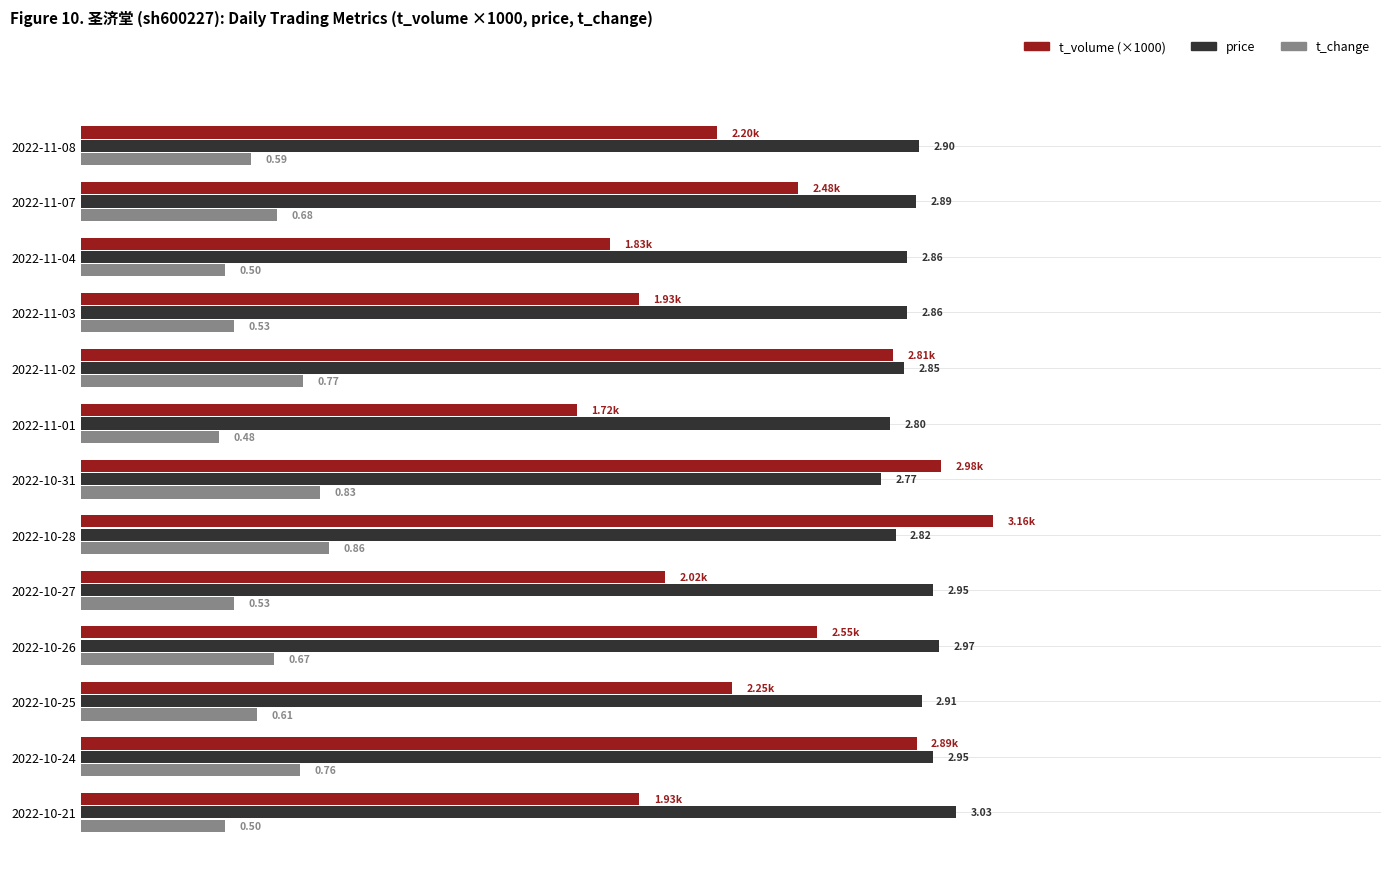

Rank the series at 2022-10-31 from highest to lowest value.

t_volume (×1000), price, t_change